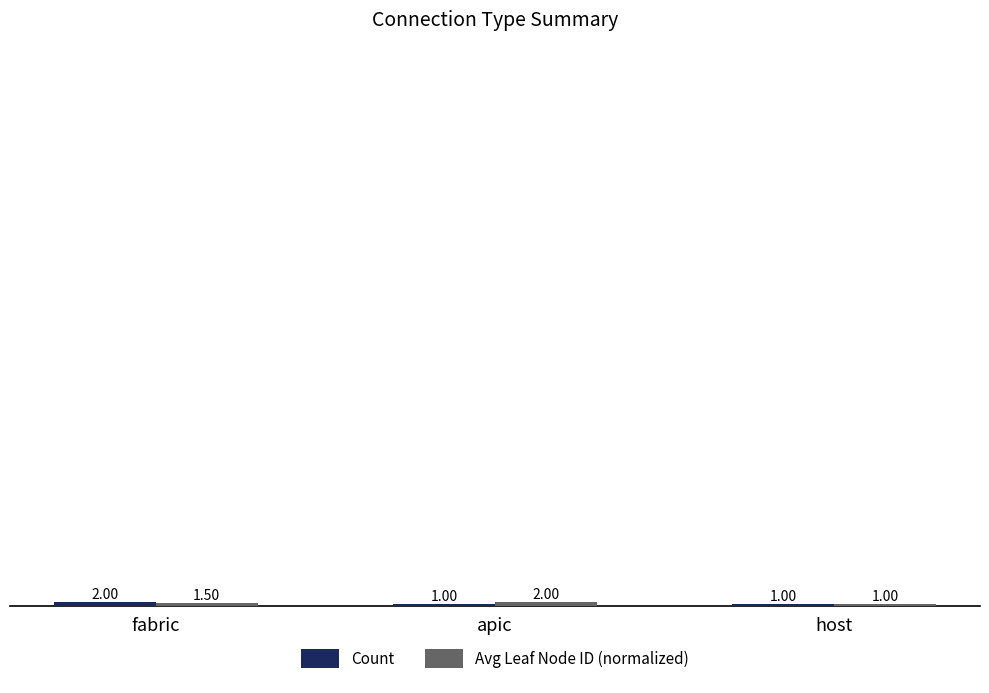

How many categories are shown in the chart?

3